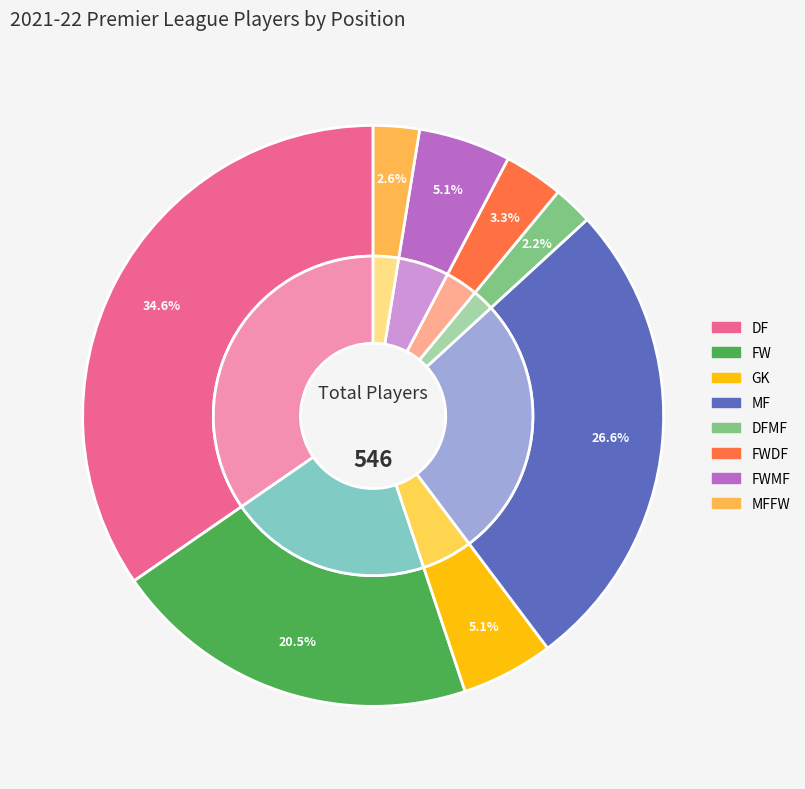

What is the smallest slice in the pie chart?

DFMF